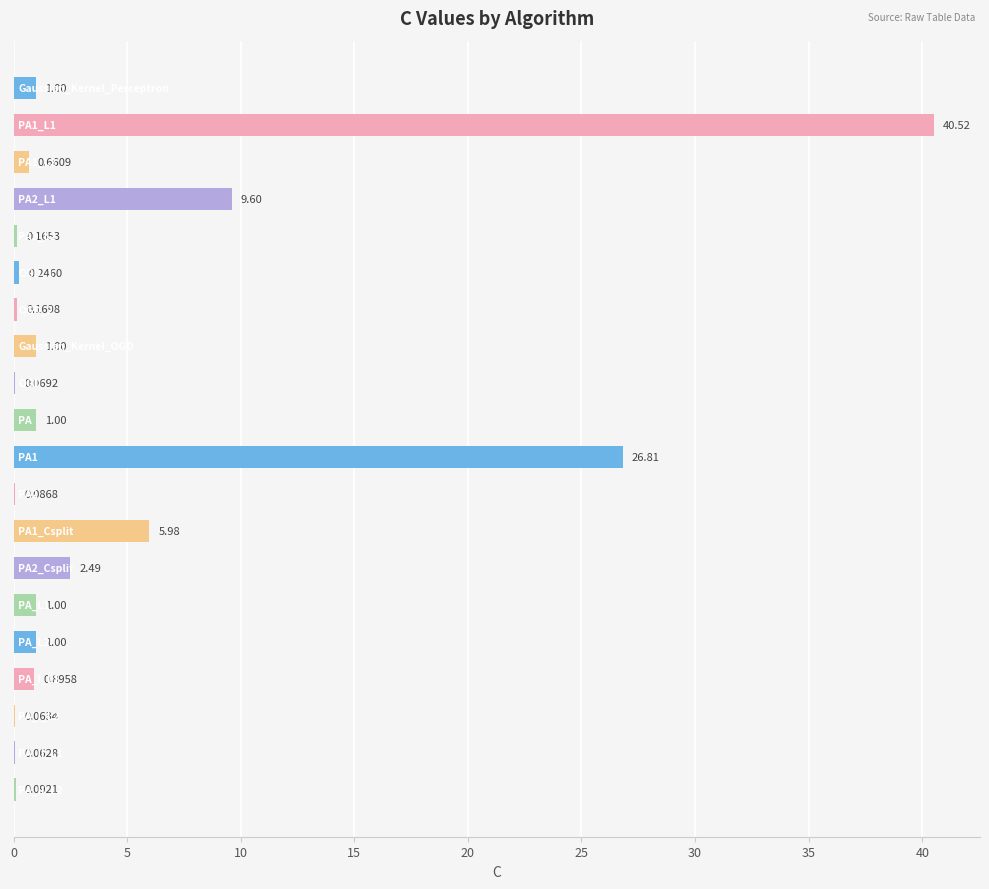

What is the sum of all values?

92.9